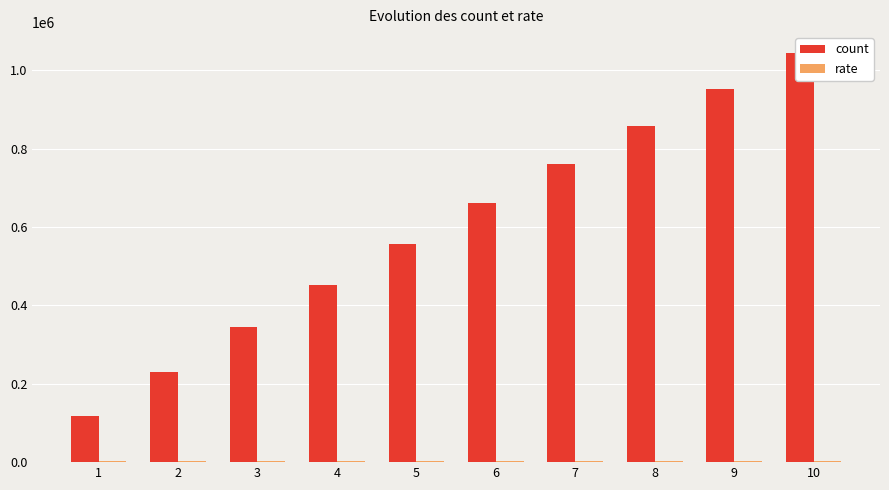

What is the value of the count bar at the 5th from the left?

556494